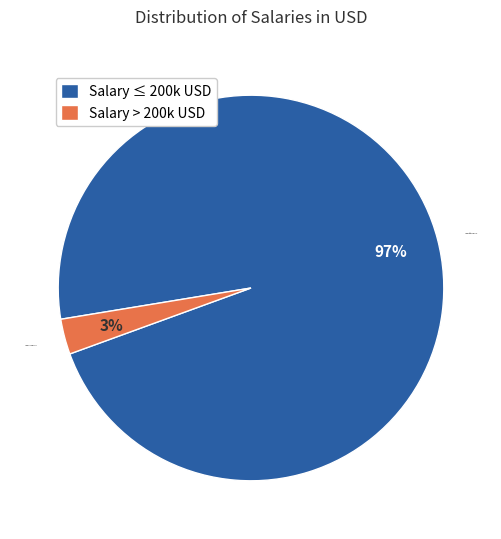

Which category has the smallest portion of the pie?

Salary > 200k USD